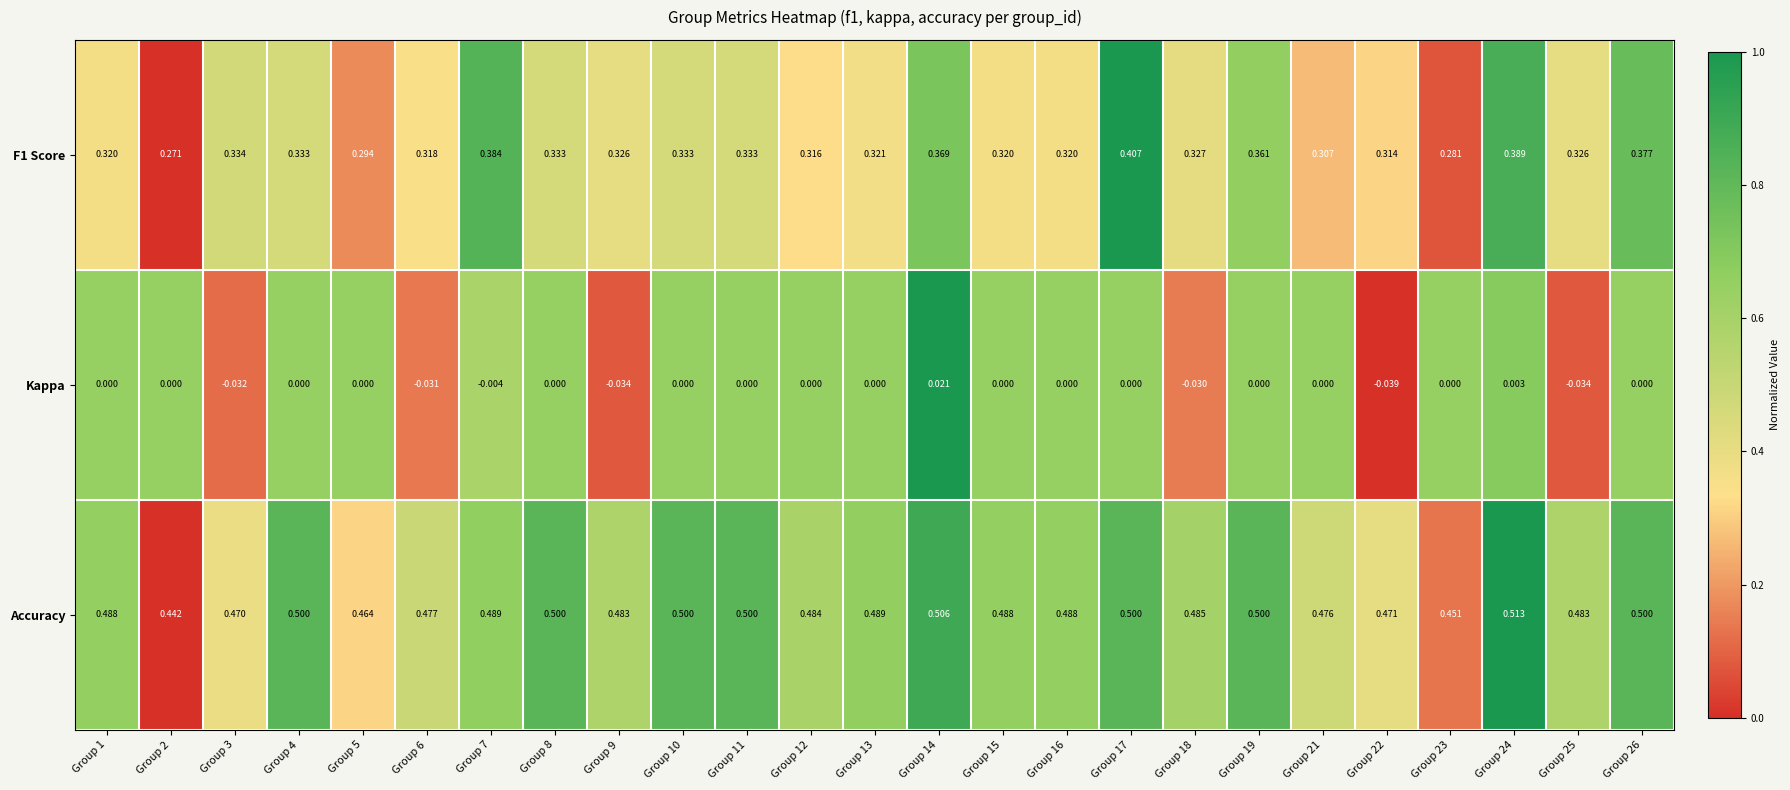

What is the difference between the highest and lowest values at Group 14?

0.5